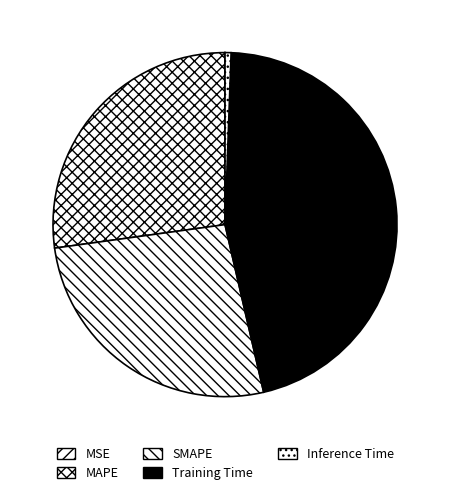

To the nearest percent, what is the combined percentage of MAPE and MSE?

27%